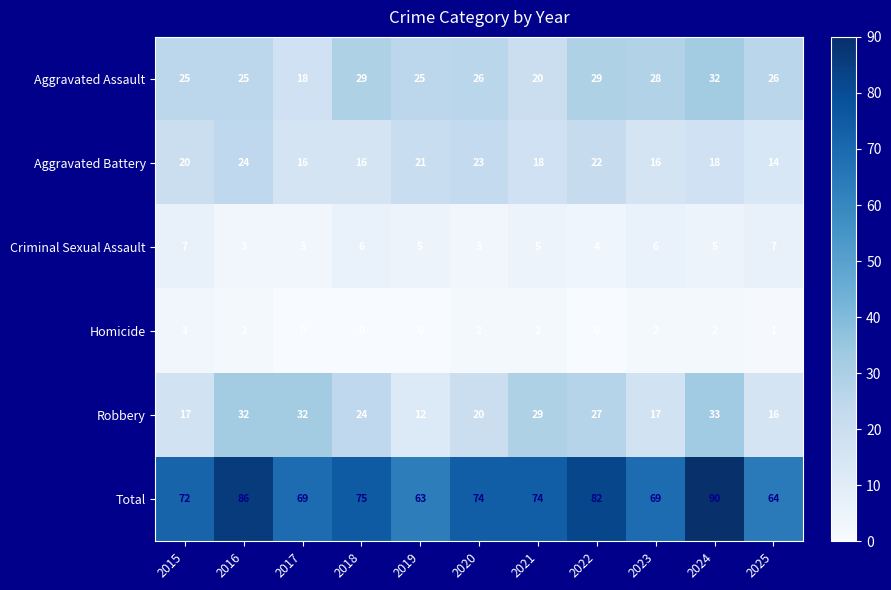

Is the value of Homicide at 2018 greater than the value of Total at 2025?

No